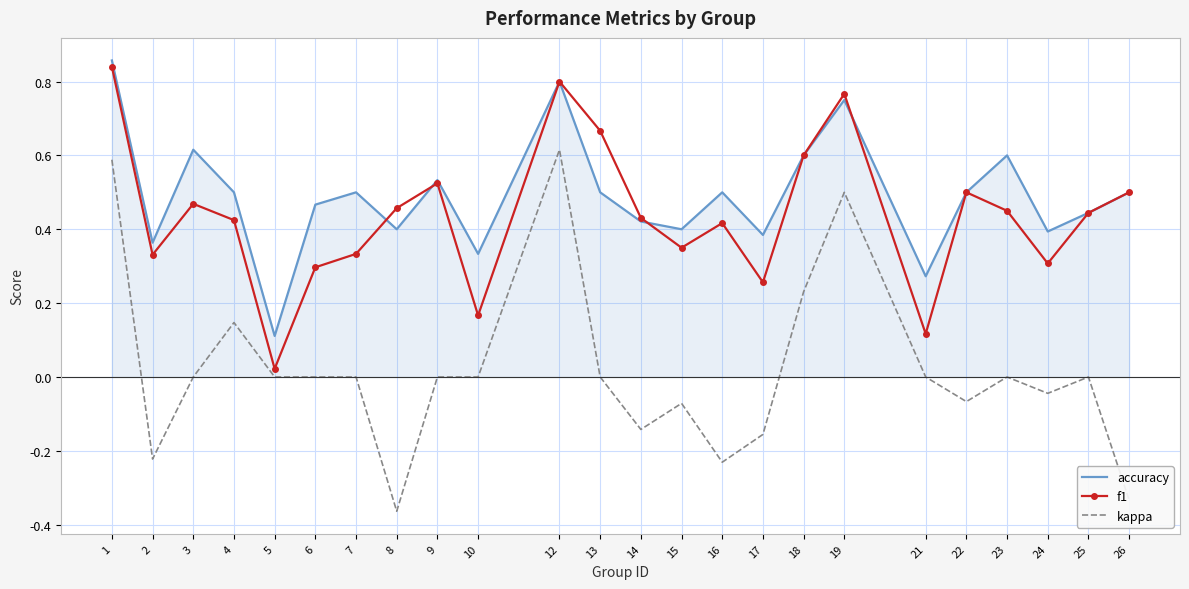

True or false: f1 and kappa cross at least once.

False